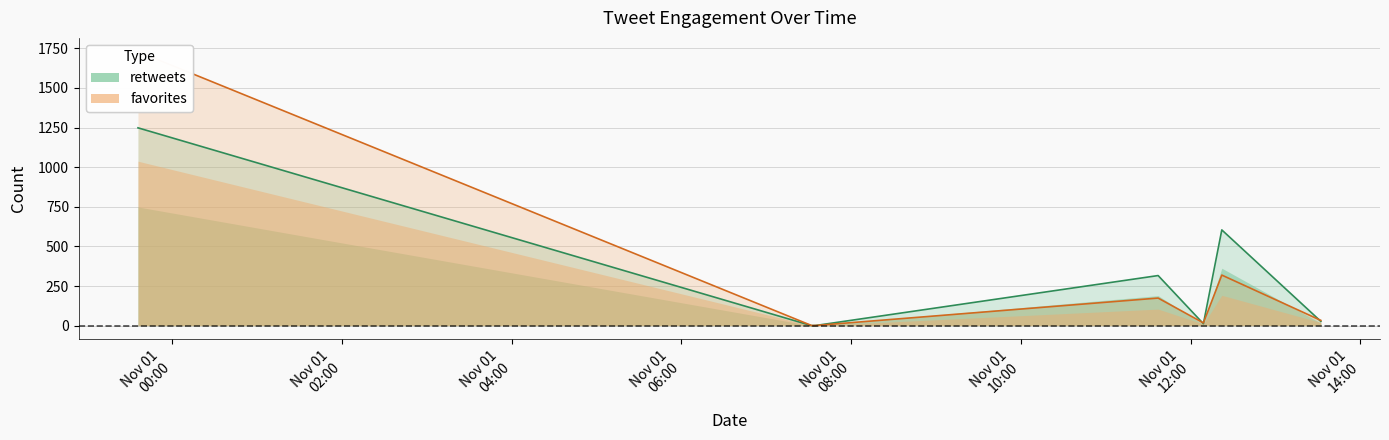

What is the difference between the second highest and second lowest values in the retweets series?

603